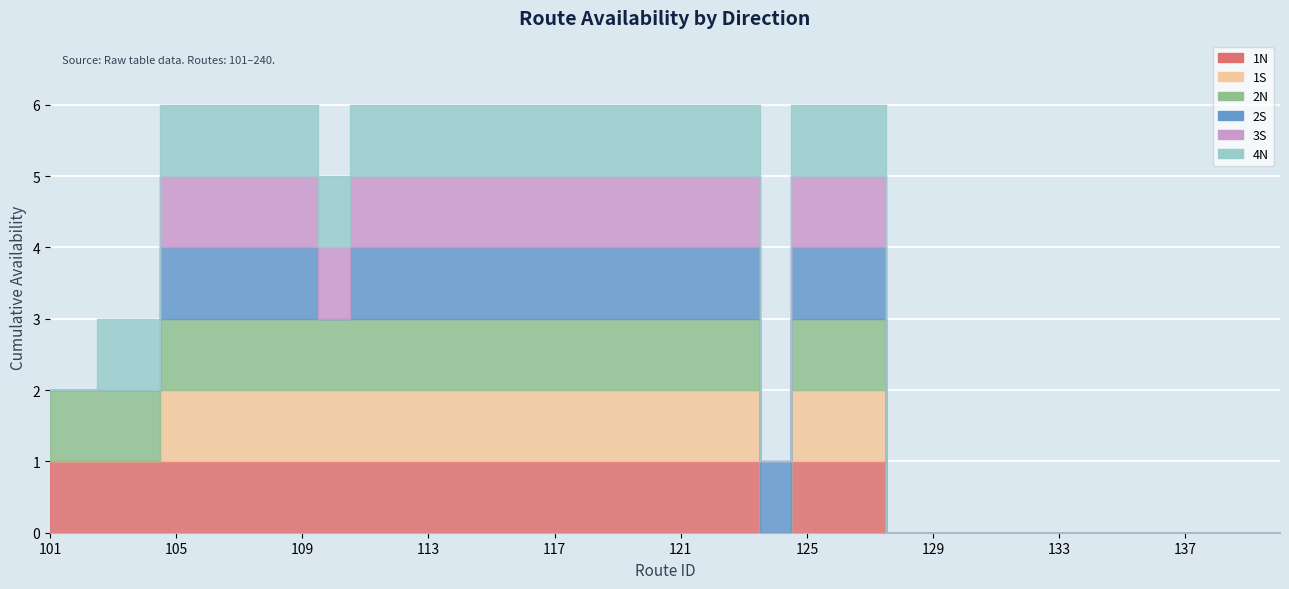

True or false: 2S and 4N cross at least once.

False